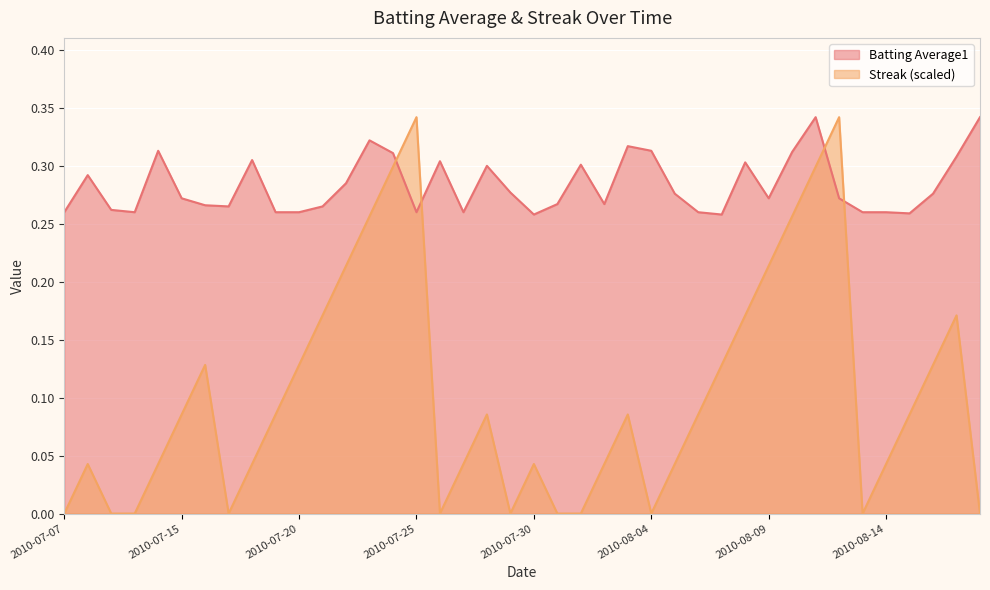

Reading right to left, list all the values displayed in this chart.

Batting Average1: 0.3	0.3	0.3	0.3	0.3	0.3	0.3	0.3	0.3	0.3	0.3	0.3	0.3	0.3	0.3	0.3	0.3	0.3	0.3	0.3	0.3	0.3	0.3	0.3	0.3	0.3	0.3	0.3	0.3	0.3	0.3	0.3	0.3	0.3	0.3	0.3	0.3	0.3	0.3	0.3
Streak: 0.0	0.2	0.1	0.1	0.0	0.0	0.3	0.3	0.3	0.2	0.2	0.1	0.1	0.0	0.0	0.1	0.0	0.0	0.0	0.0	0.0	0.1	0.0	0.0	0.3	0.3	0.3	0.2	0.2	0.1	0.1	0.0	0.0	0.1	0.1	0.0	0.0	0.0	0.0	0.0